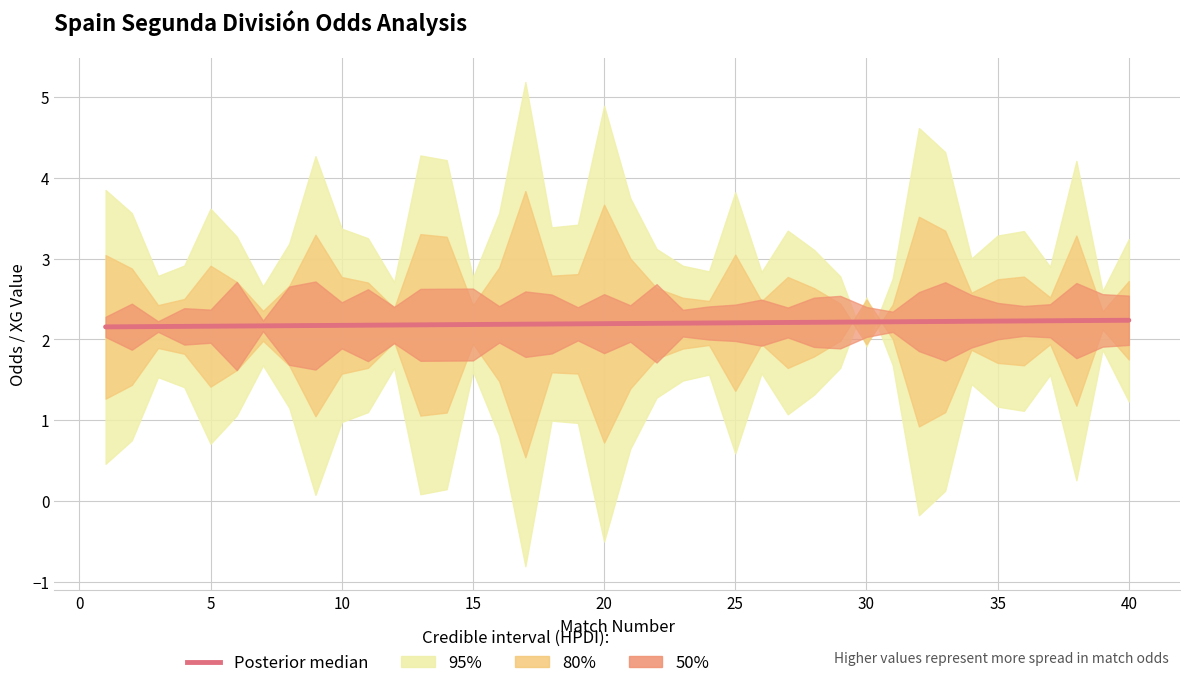

What is the value of the 16th point from the left?

2.2